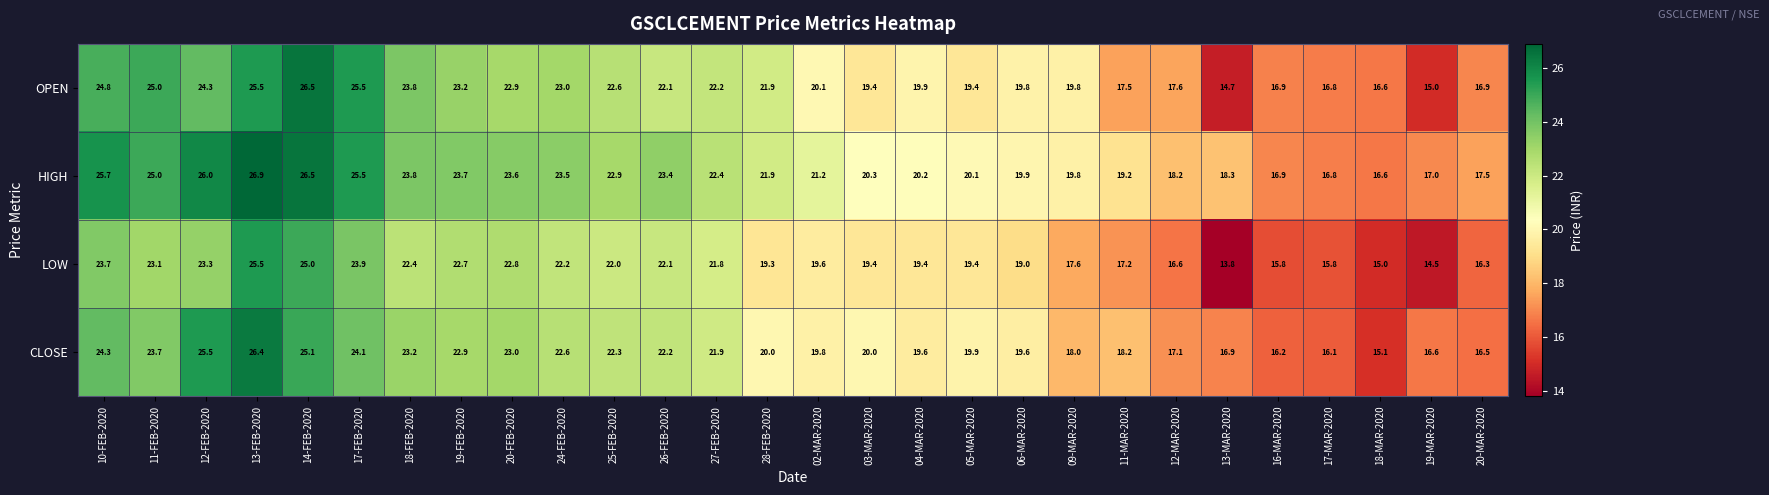

What is the difference between the CLOSE values at 24-FEB-2020 and 14-FEB-2020?

2.5